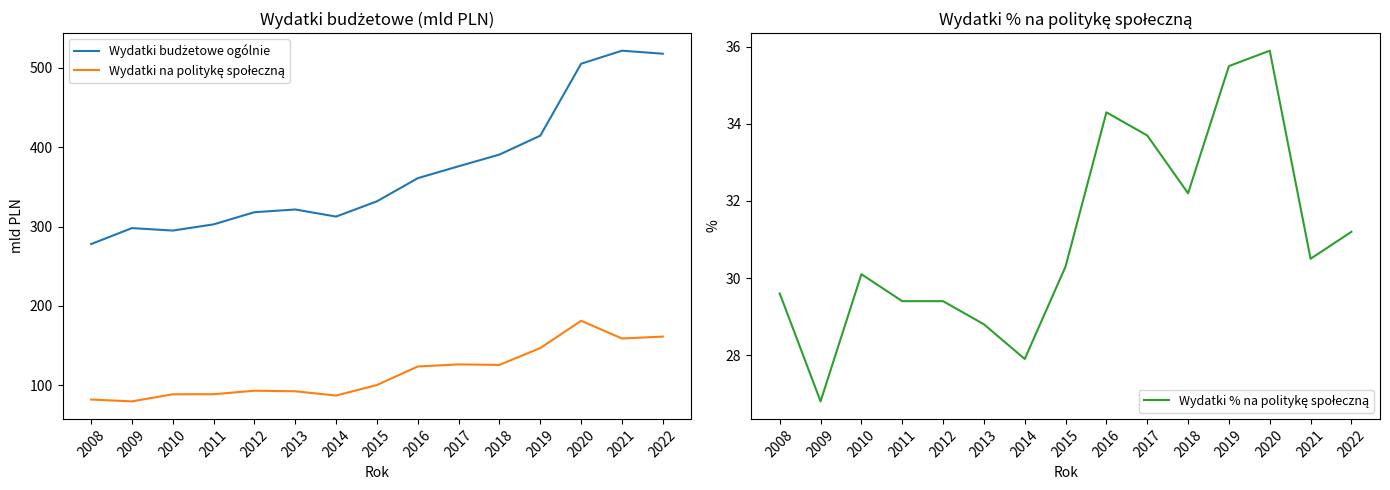

What is the difference between the maximum and second lowest values in the Wydatki na politykę społeczną series?

99.1